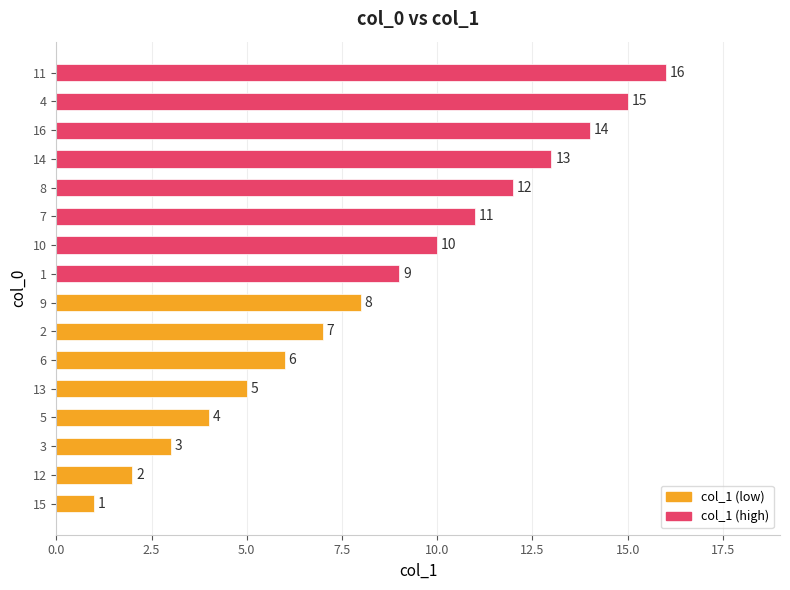

Is it true that the value at 2 is 7?

True